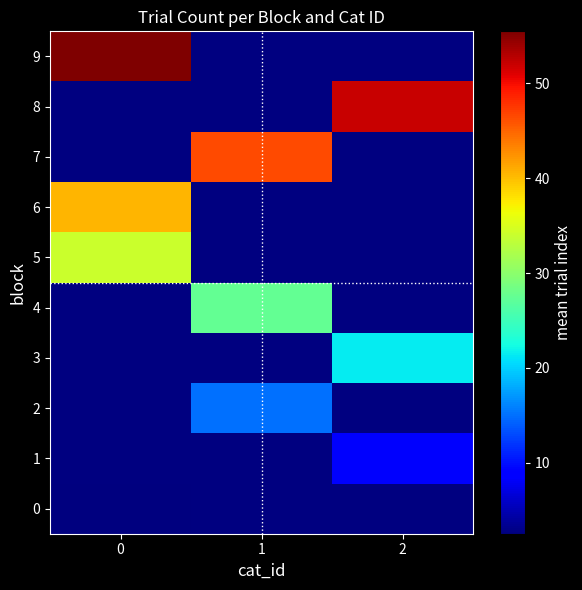

At how many categories does at least one series exceed 46?

3